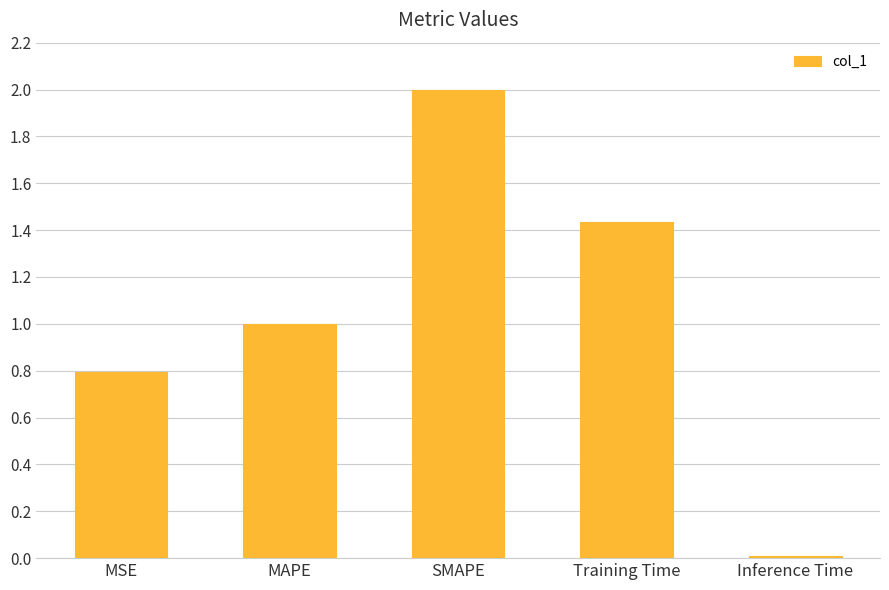

List the labels in order of value, smallest first.

Inference Time, MSE, MAPE, Training Time, SMAPE